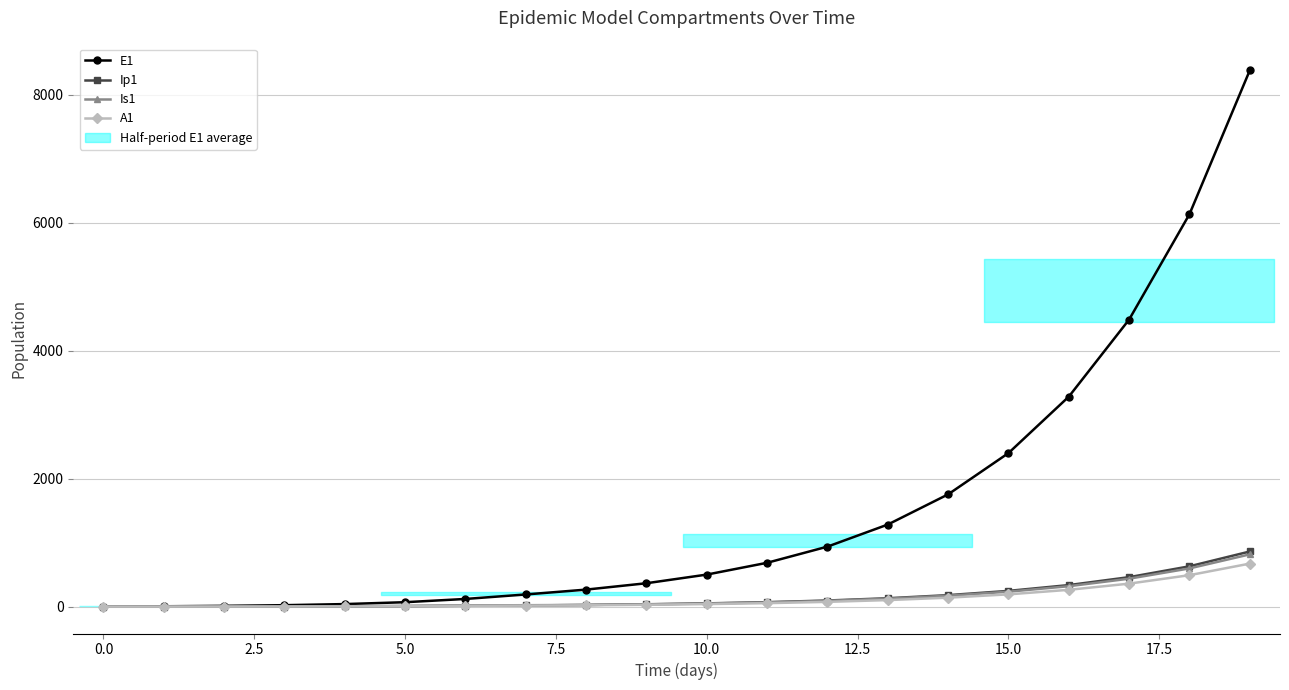

What is the highest value of the A1 series?

673.3